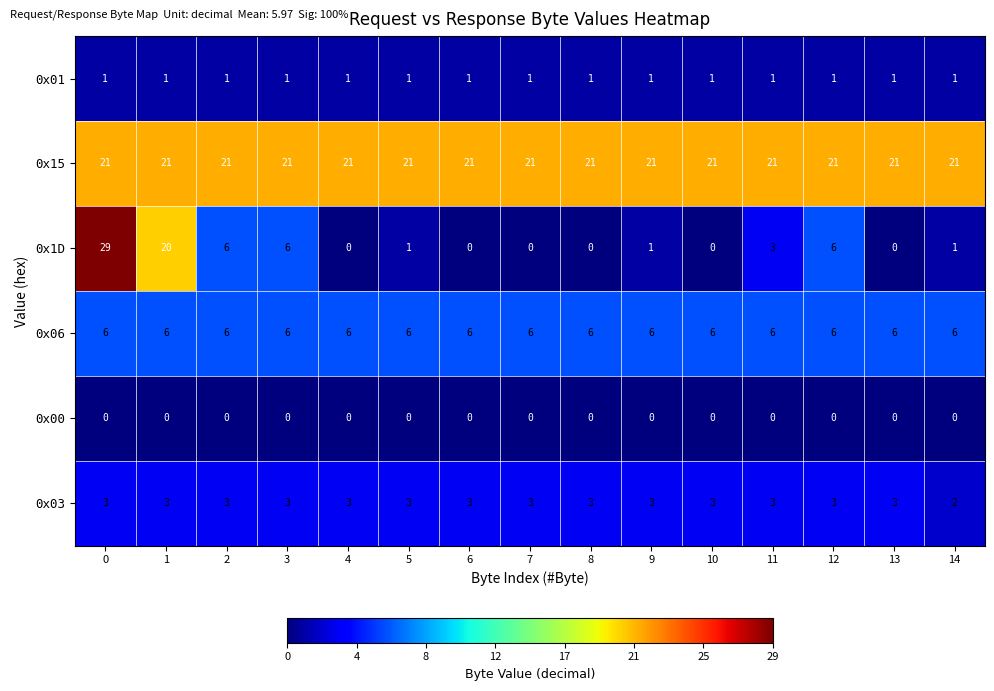

Which series has the largest range (max minus min)?

0x1D